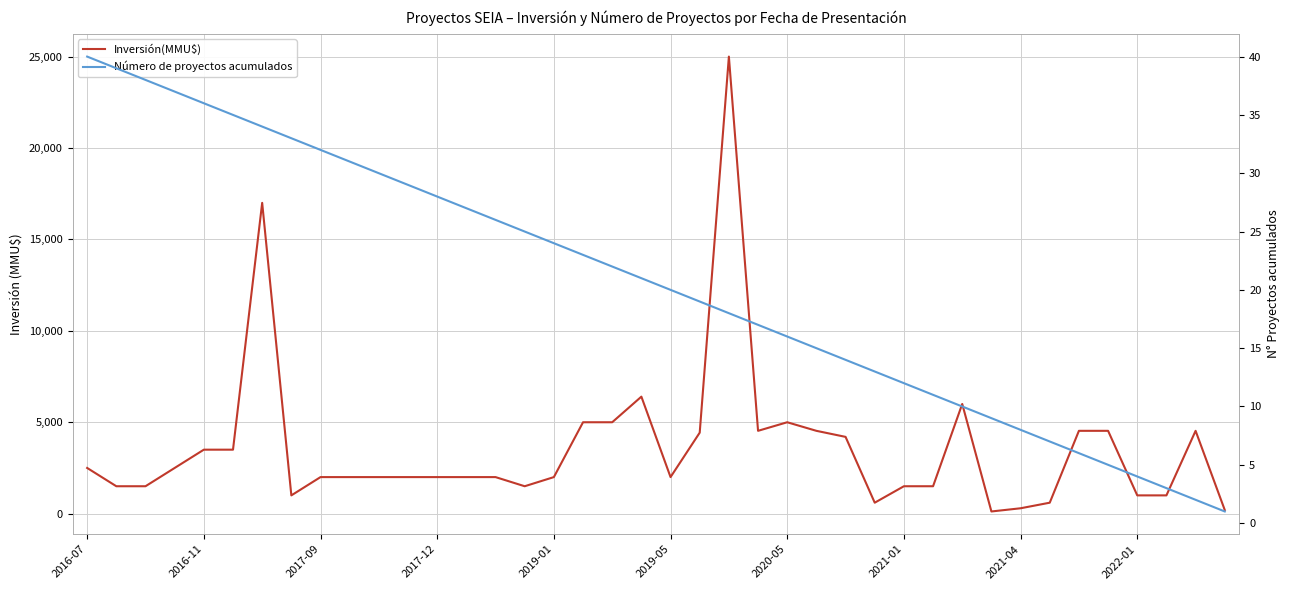

Count the number of data series in this chart.

2